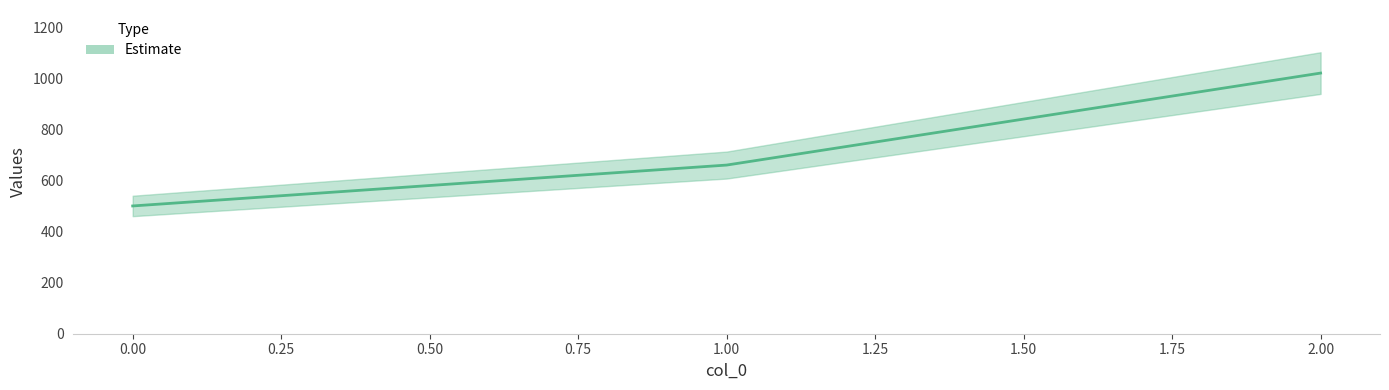

How many data points are less than 660?

1